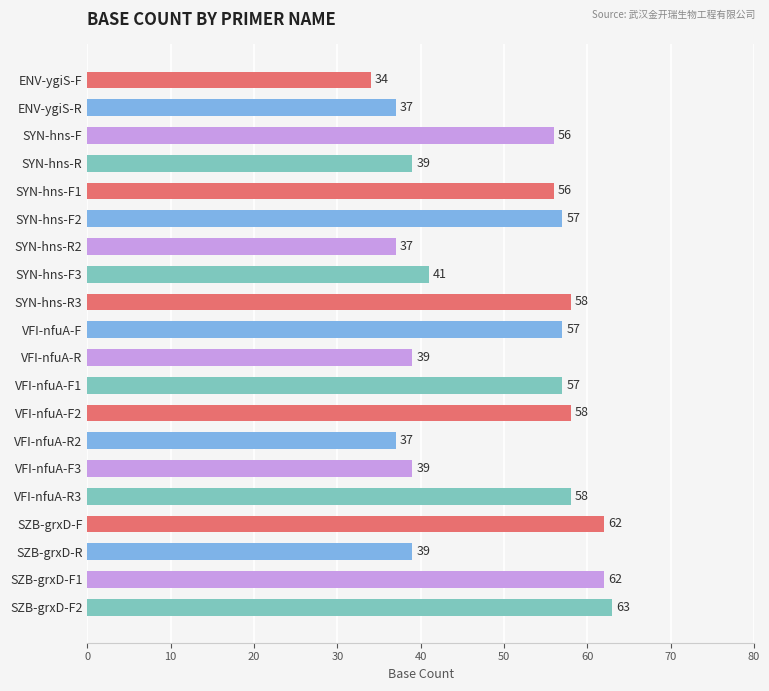

What is the sum of the values at SYN-hns-R2 and SYN-hns-R?

76